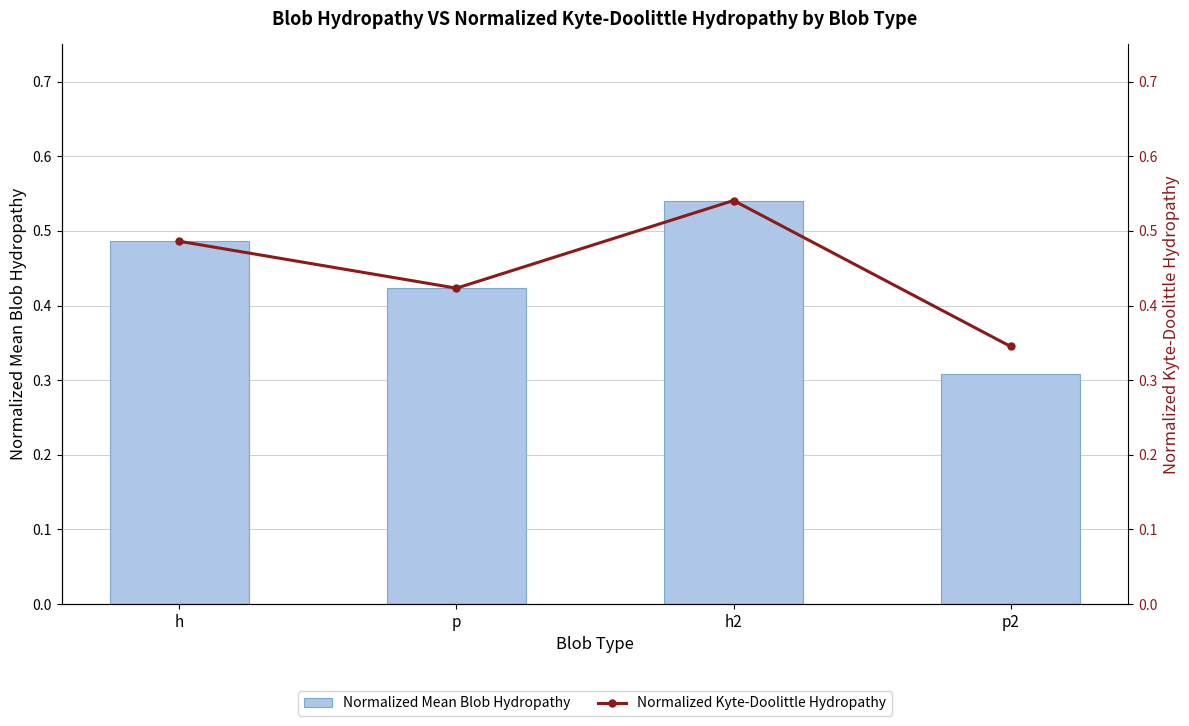

What is the approximate value of Normalized Kyte-Doolittle Hydropathy at p2?

0.3